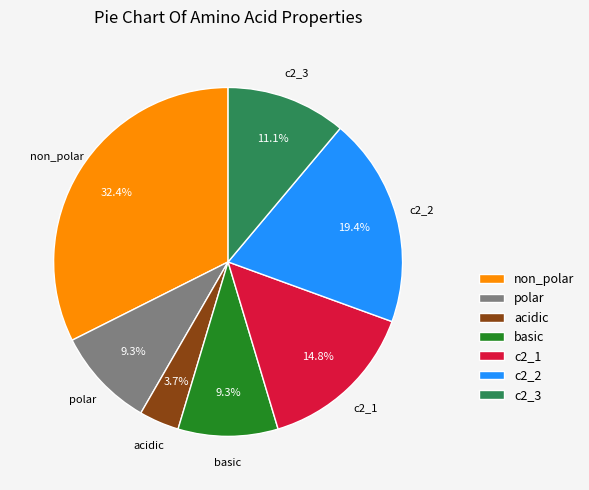

To the nearest percent, what is the difference between the largest and smallest slice percentages?

29%